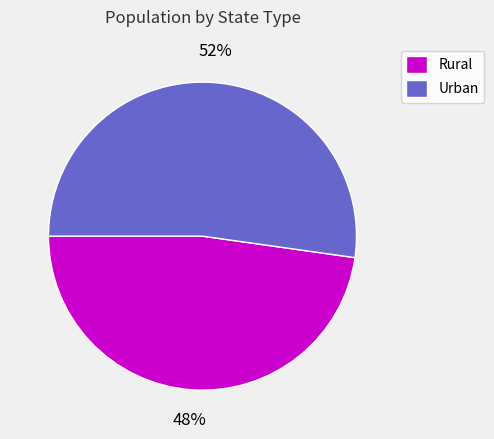

Which category has the biggest portion of the pie?

Urban